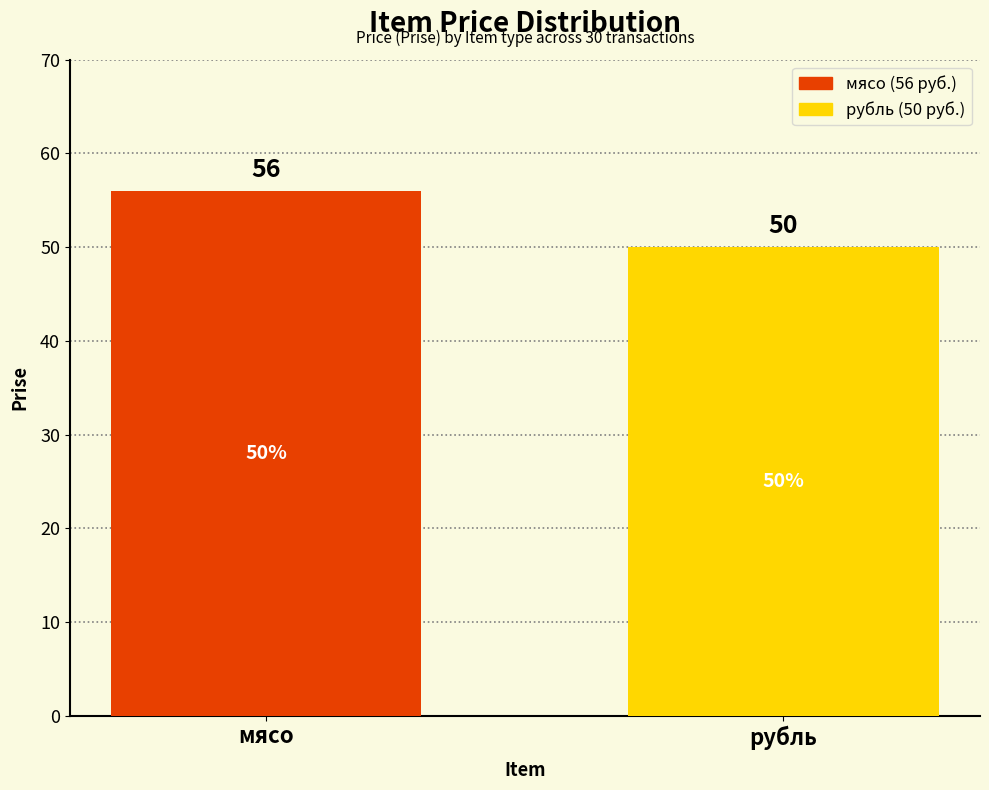

What is the smallest value displayed?

50